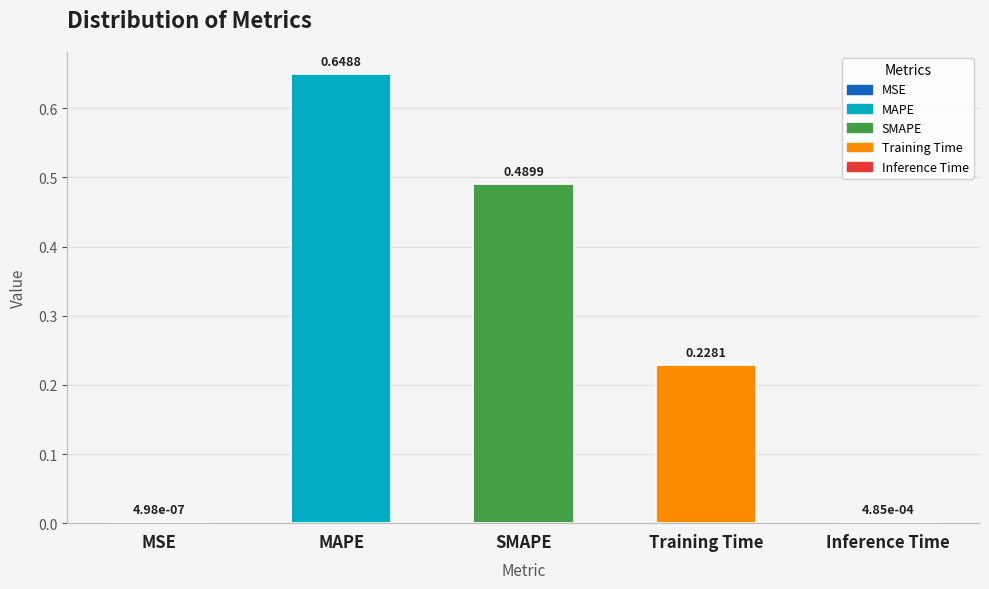

What is the change in value from SMAPE to Training Time?

-0.3